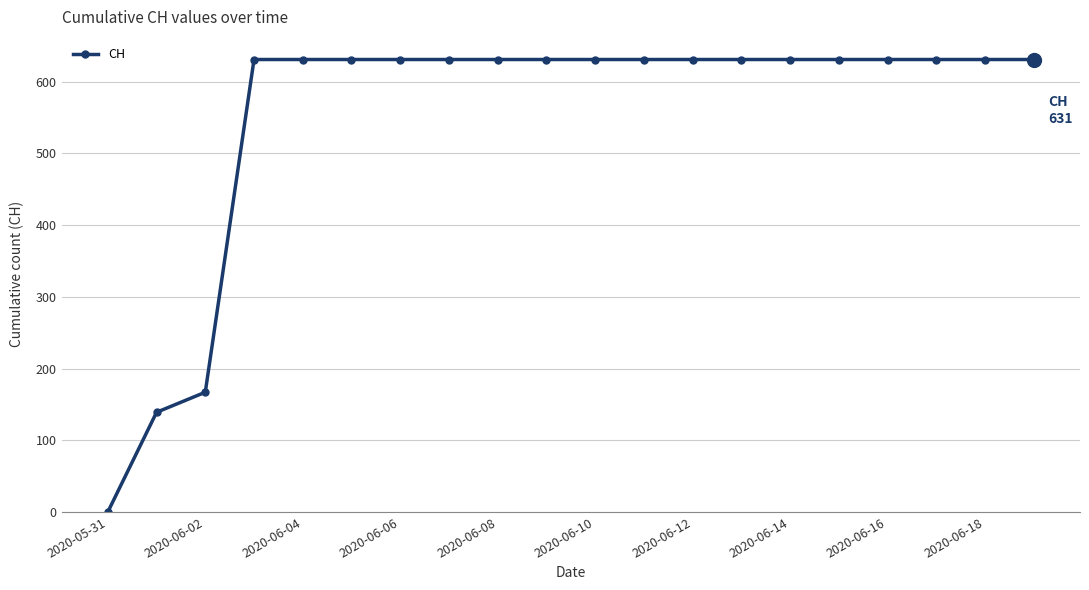

What is the value of the 8th point from the left?

631